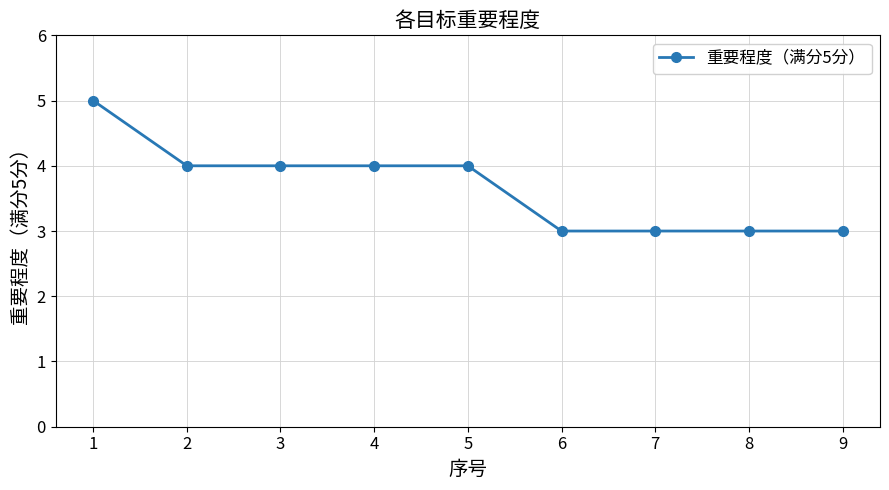

What is the smallest value displayed?

3